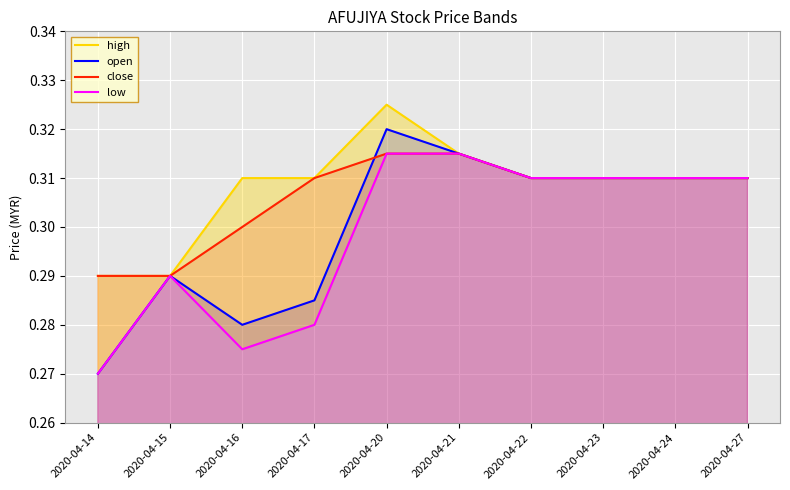

What is the total value across all series at 2020-04-21?

1.3